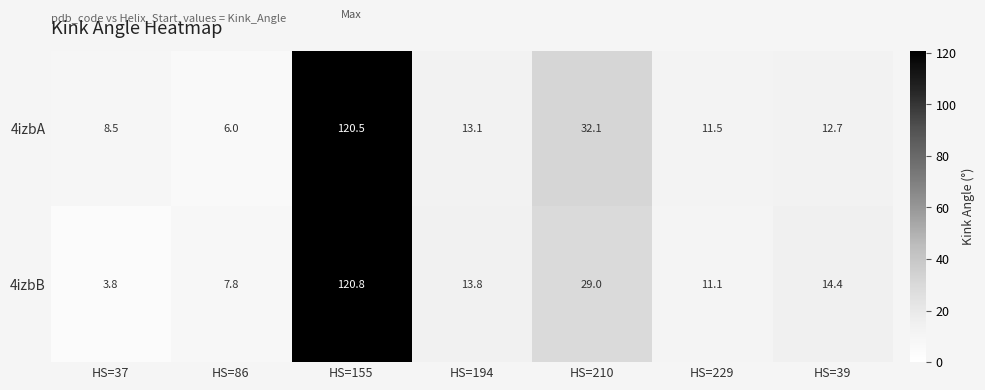

The value of 4izbB at HS=86 is 7.8. True or false?

True